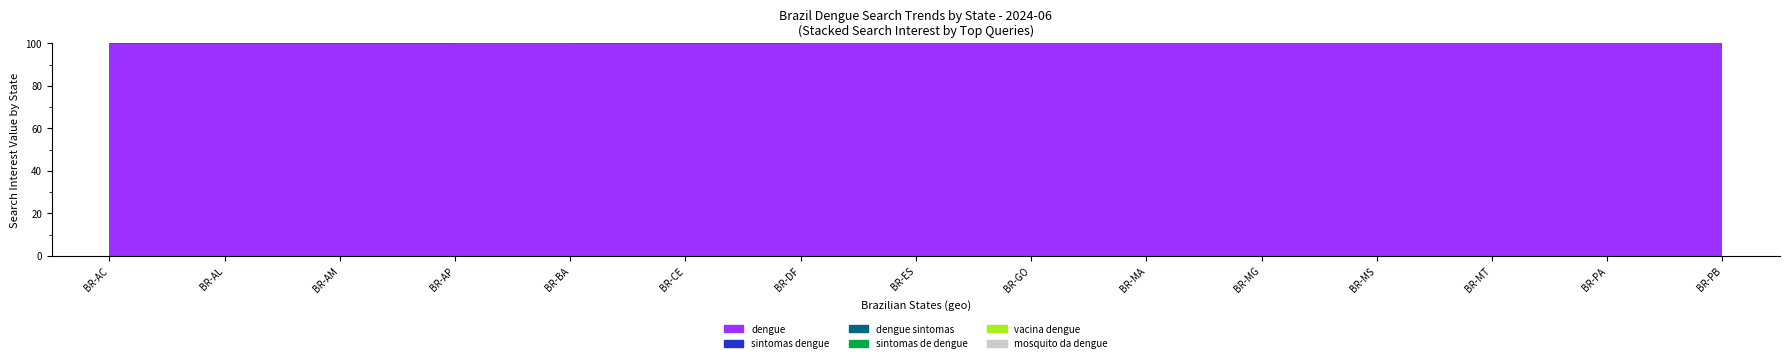

True or false: dengue sintomas has a value of 0 at BR-AC.

True